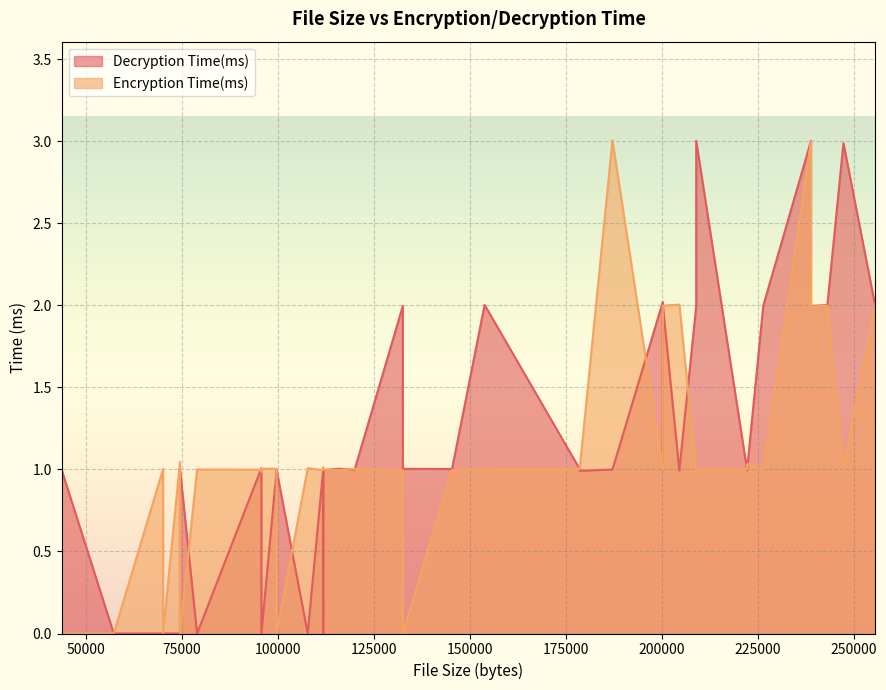

How many interior local peaks does the Encryption Time(ms) series have?

12